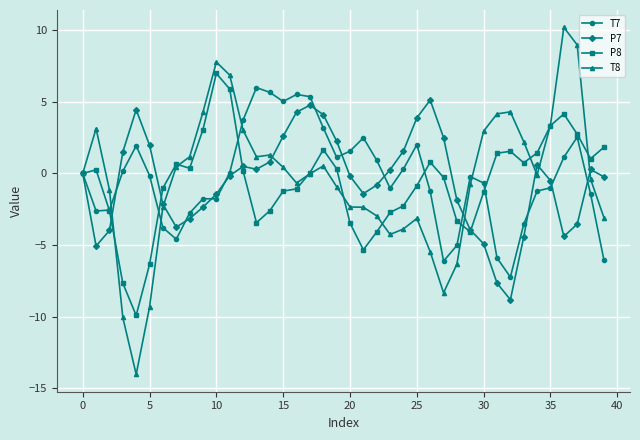

What is the greatest value displayed?

10.2